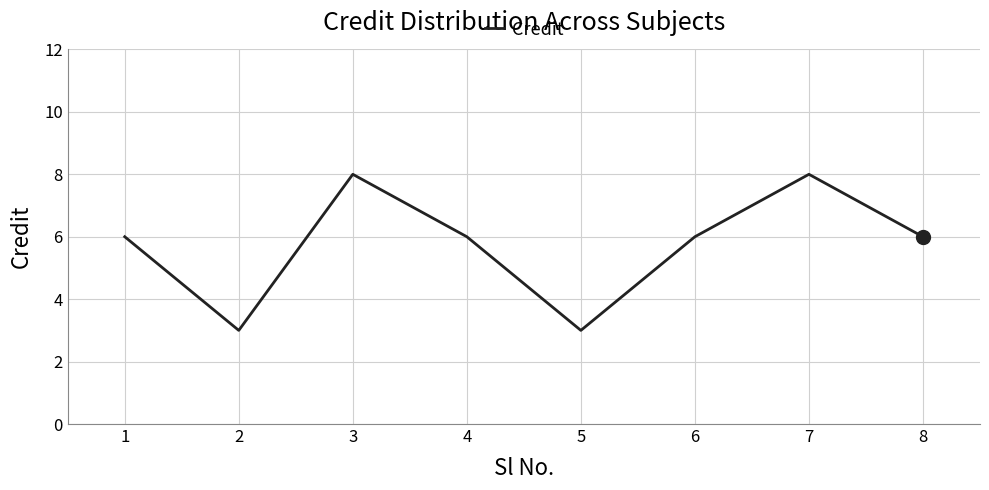

Read the value at 5.

3